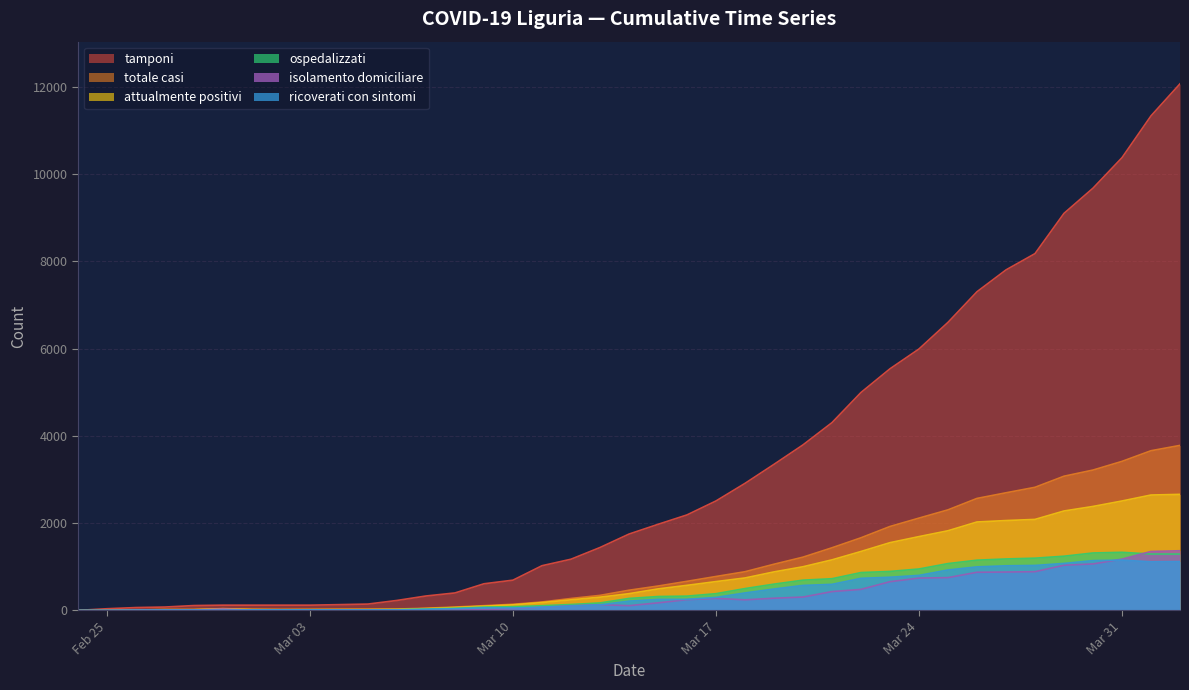

Where is tamponi nearest to the value 6035?

Mar 24